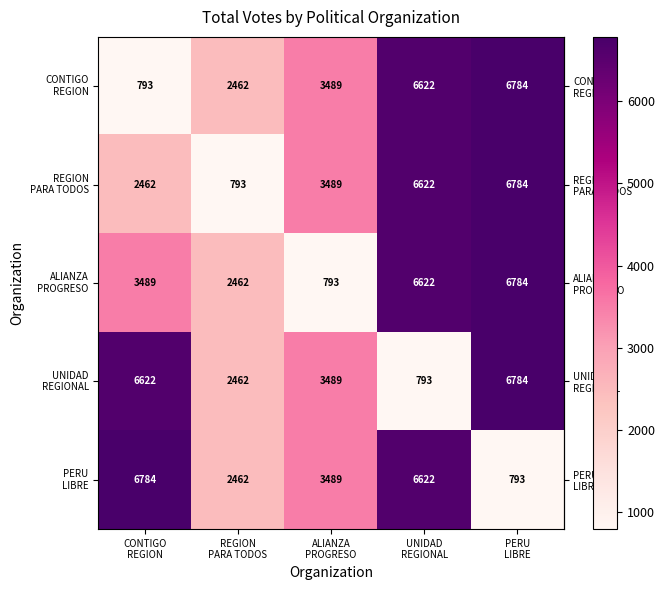

At how many categories does at least one series exceed 1333?

5